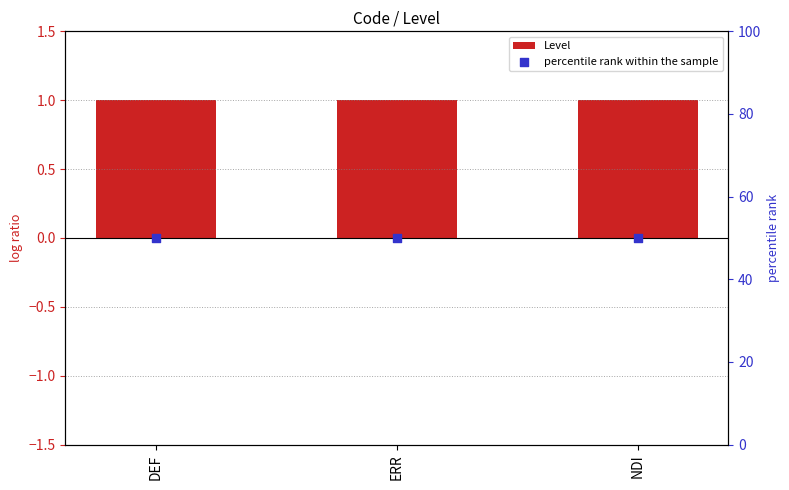

Which series contains the lowest Y value?

Level